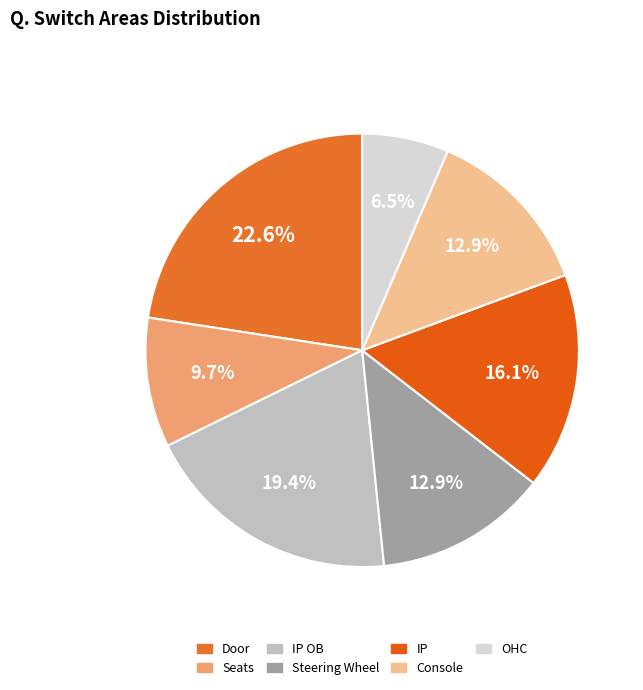

Which slice is the smallest?

OHC